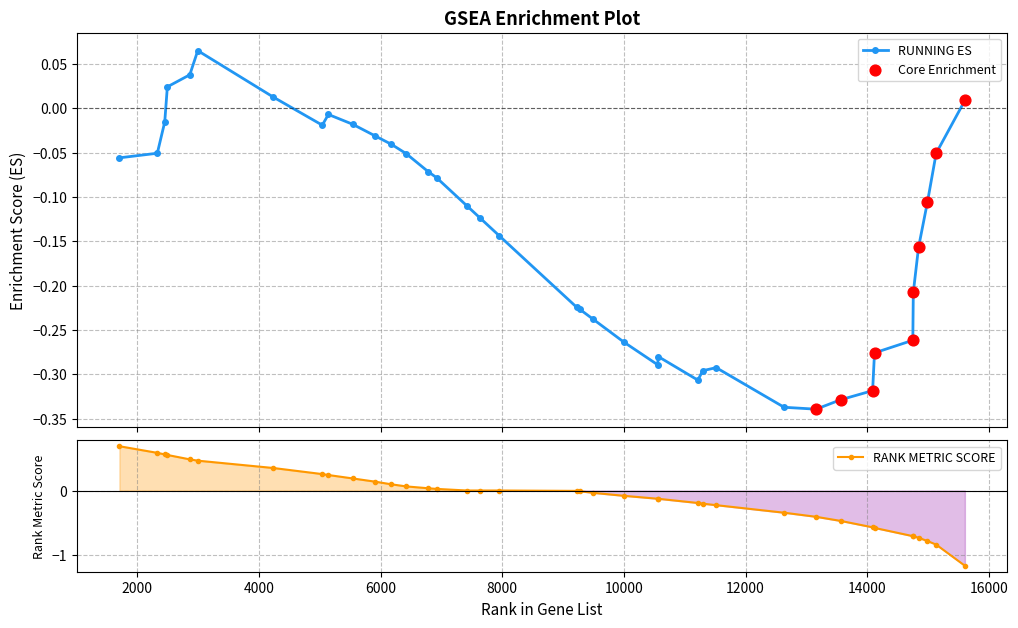

Which series reaches the minimum Y coordinate?

RANK METRIC SCORE